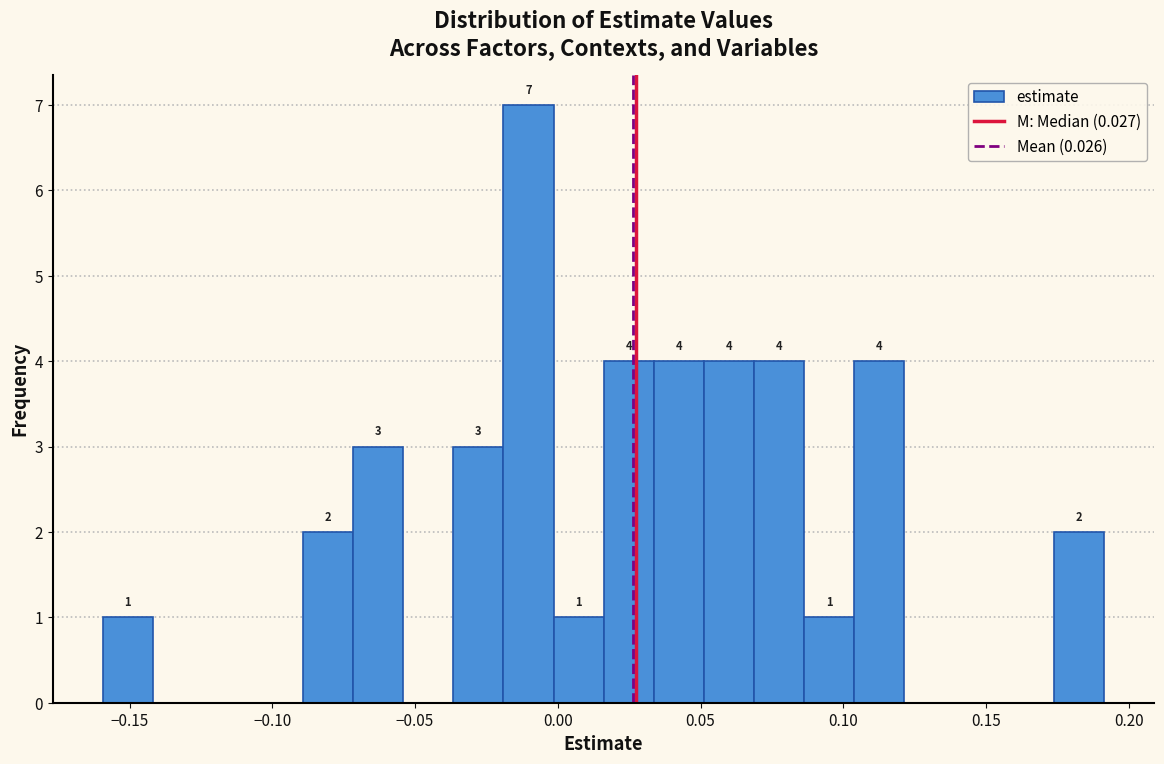

Around what value on the x-axis is the tallest bar? Give the approximate position of its centre, as read against the axis.

-0.010